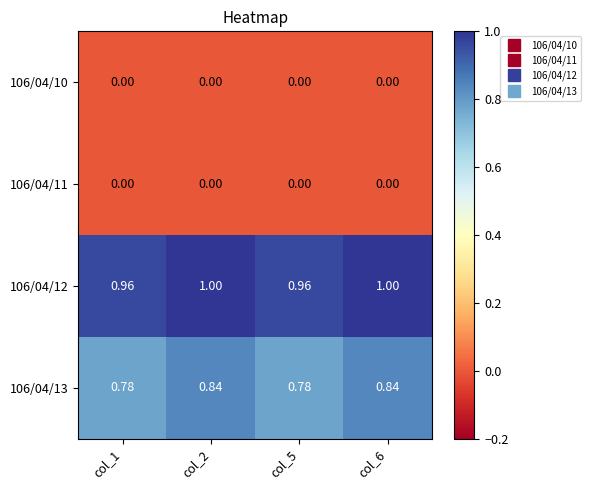

Is the value of 106/04/10 at col_6 greater than the value of 106/04/13 at col_1?

No